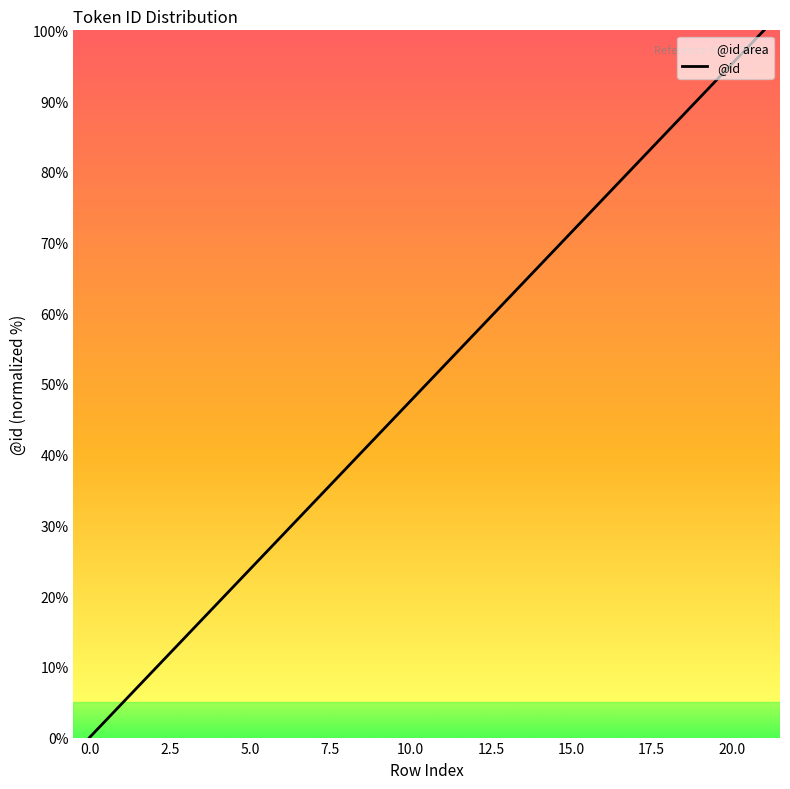

What is the sum of all values?

1014.3